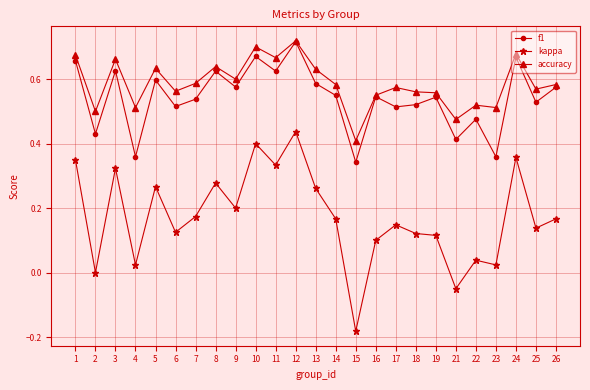

Which category has the highest value in the f1 series?

12